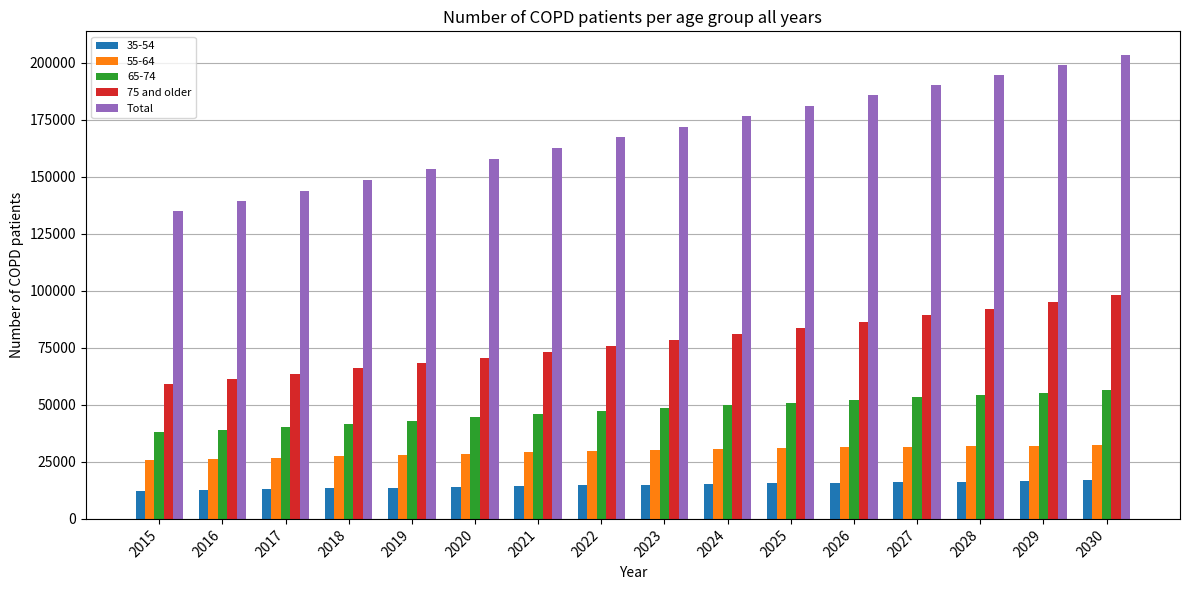

What is the difference between the second highest and minimum values in the Total series?

64022.1